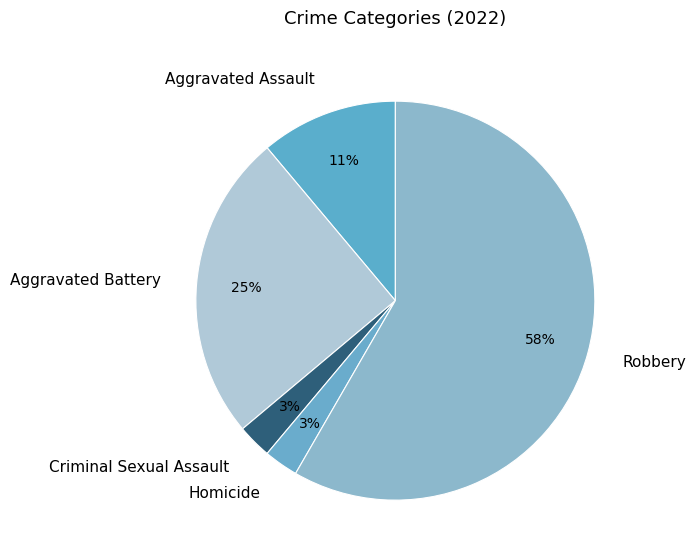

Which has a higher value, Aggravated Battery or Aggravated Assault?

Aggravated Battery